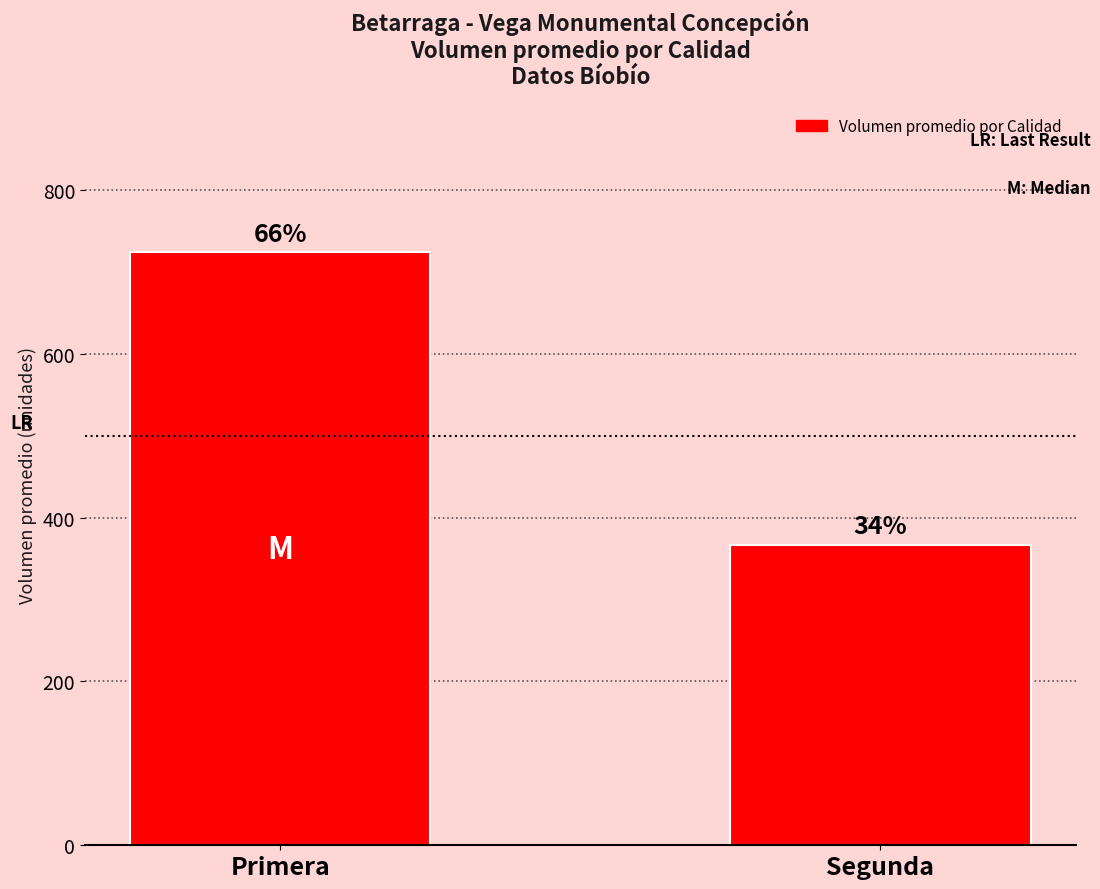

Are the bars horizontal?

No